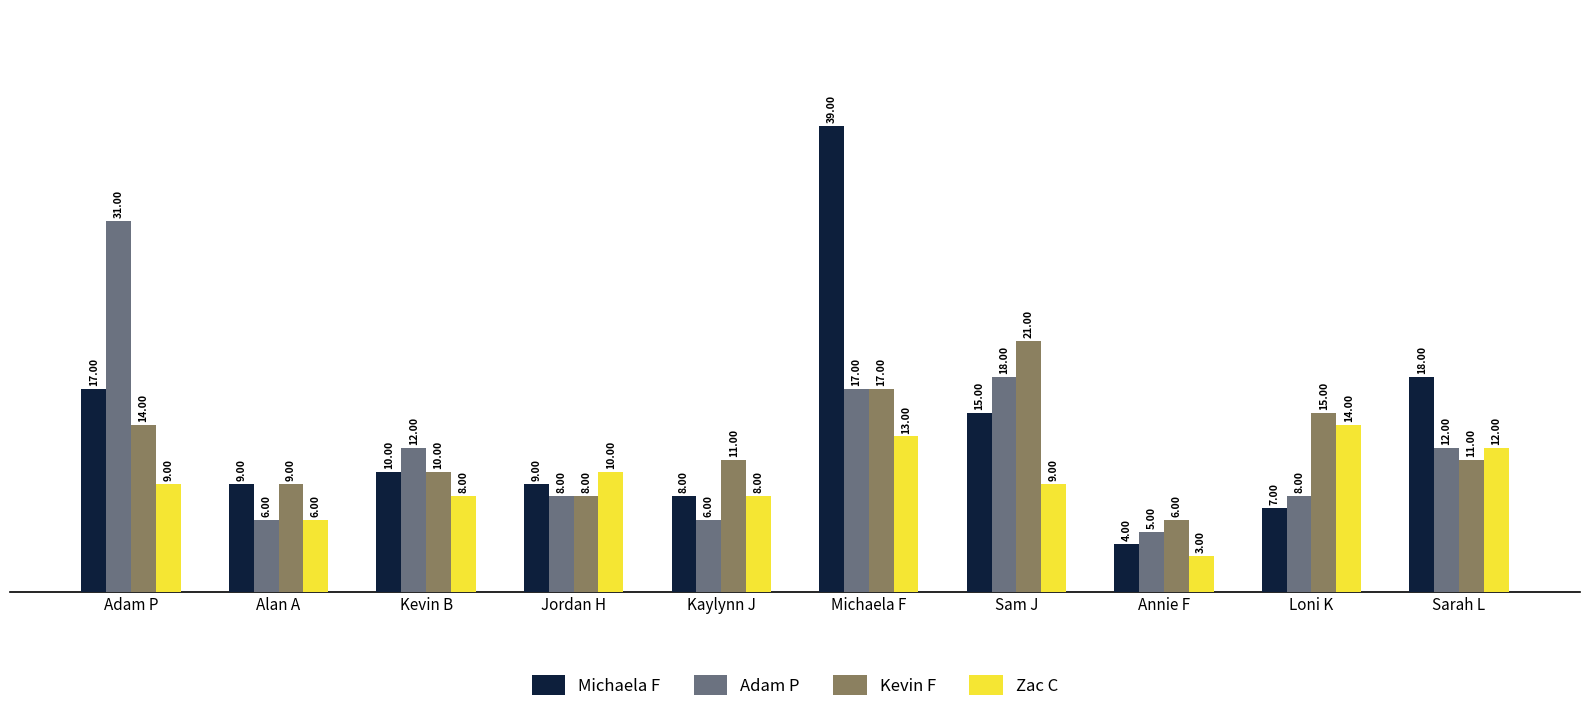

What is the label of the 7th bar from the left?

Sam J